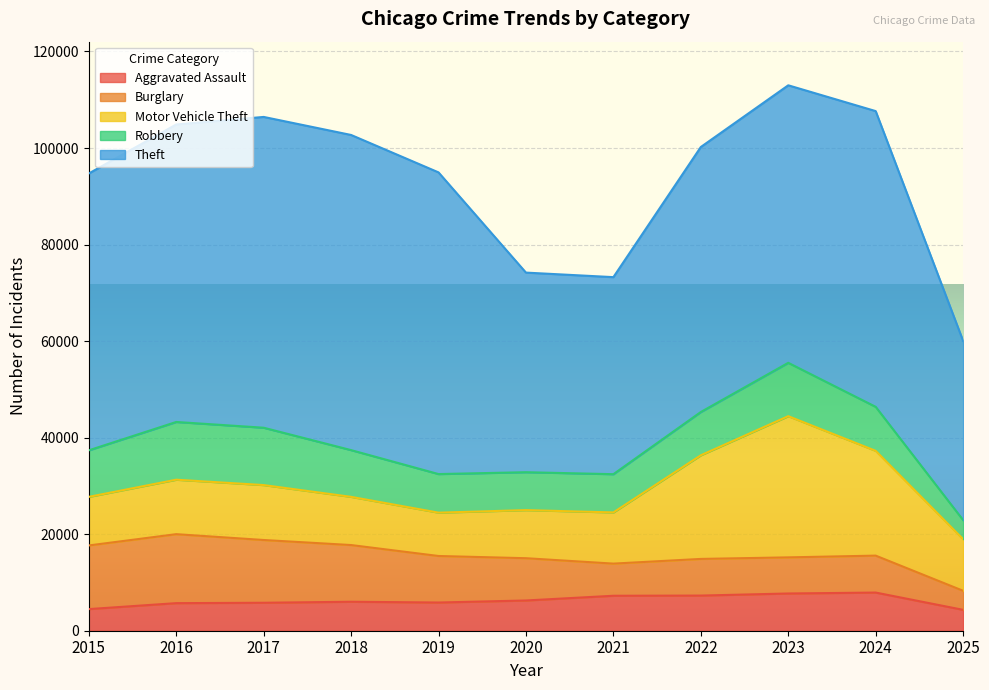

Which series has the largest total across all categories?

Theft